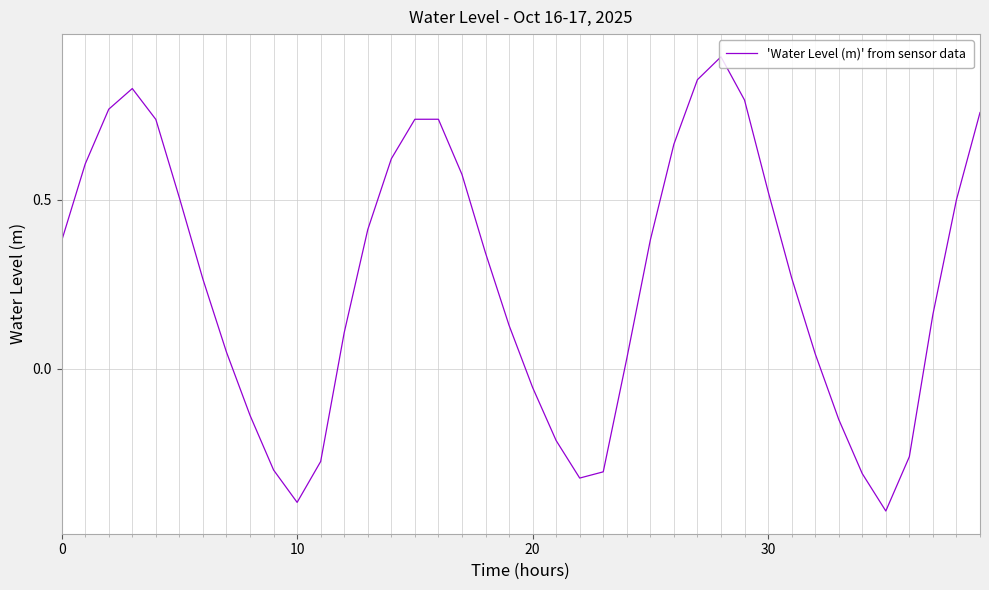

What is the difference between the maximum and minimum values?

1.3